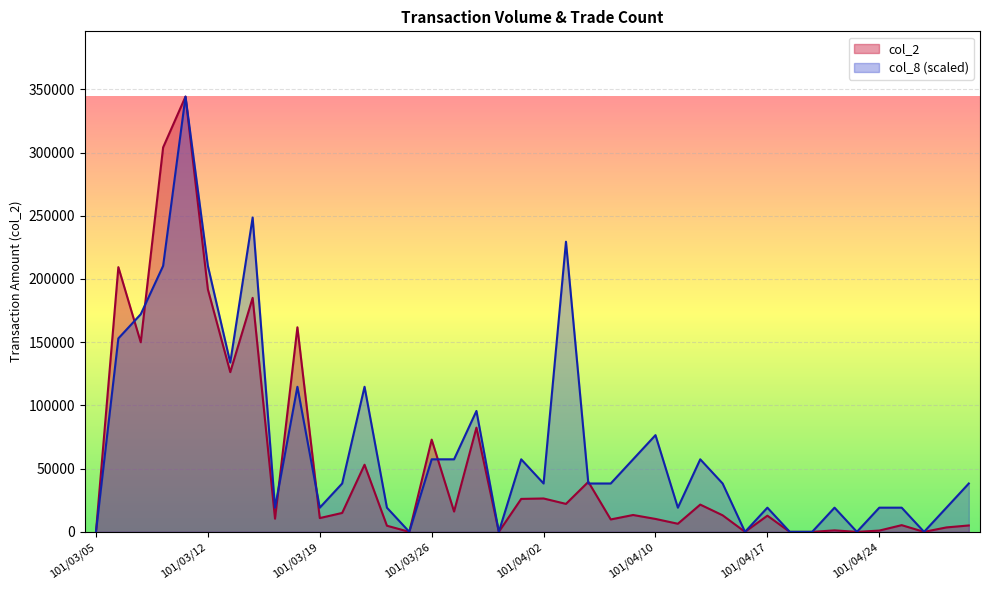

What is the spread (max minus min) of values at 101/03/06?

56385.6